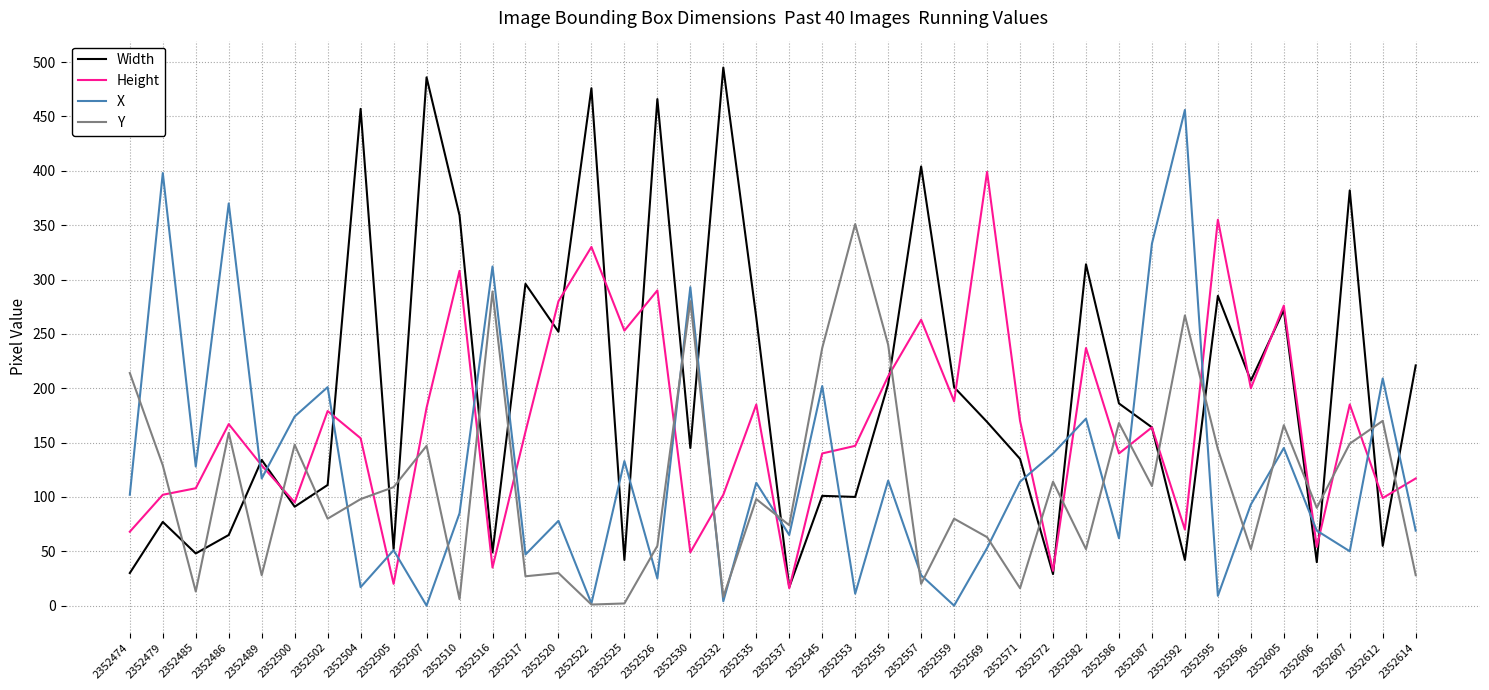

What is the maximum value for Y?

351